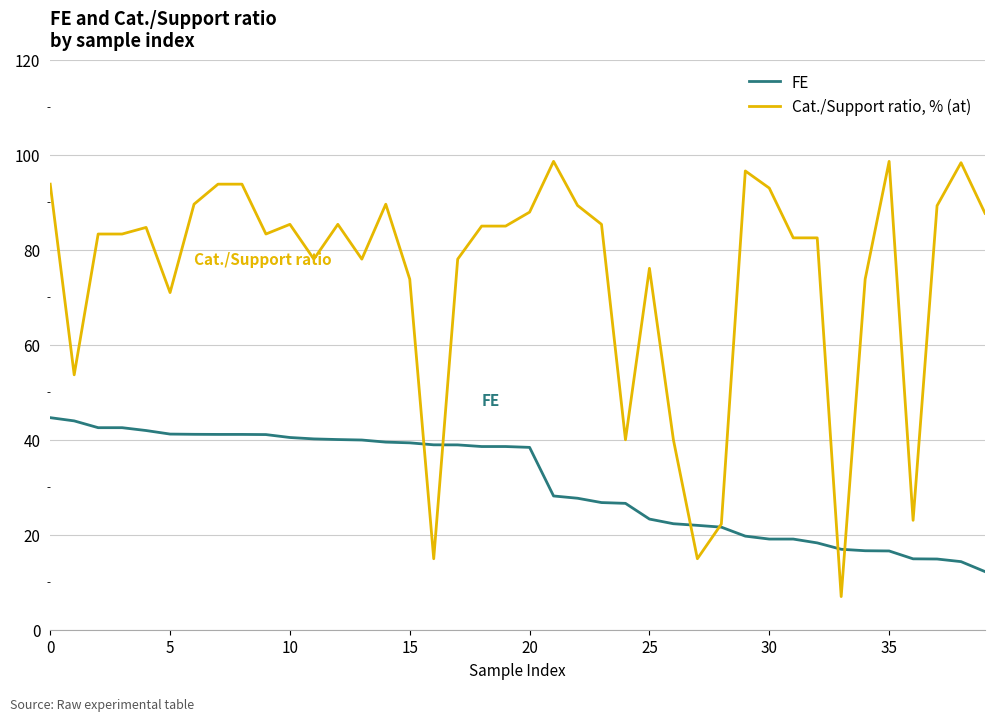

Rank the series by their average value, from highest to lowest.

Cat./Support ratio, % (at), FE